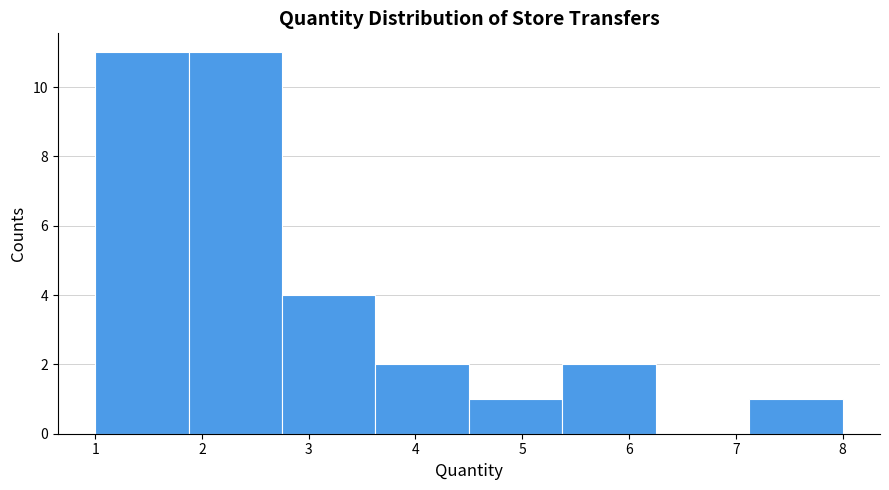

Reading left to right, list every bar in this chart as the range it spans on the x-axis followed by its height. Neither the bar edges nor the heights are printed on the chart, so give them approximately, as read against the axes.

1.0 to 1.9: 11
1.9 to 2.8: 11
2.8 to 3.6: 4
3.6 to 4.5: 2
4.5 to 5.4: 1
5.4 to 6.3: 2
6.3 to 7.1: 0
7.1 to 8.0: 1